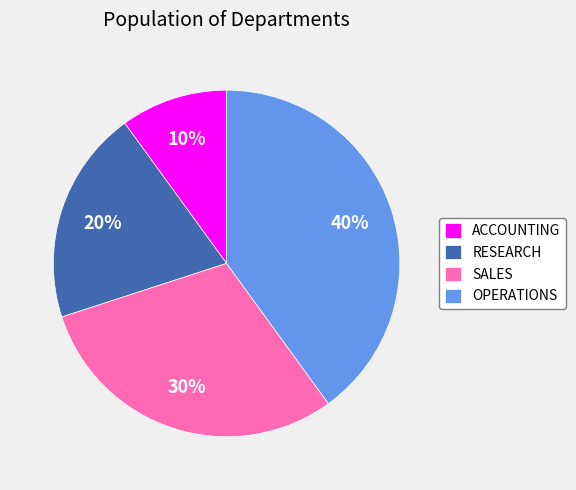

Which slice is the smallest?

ACCOUNTING